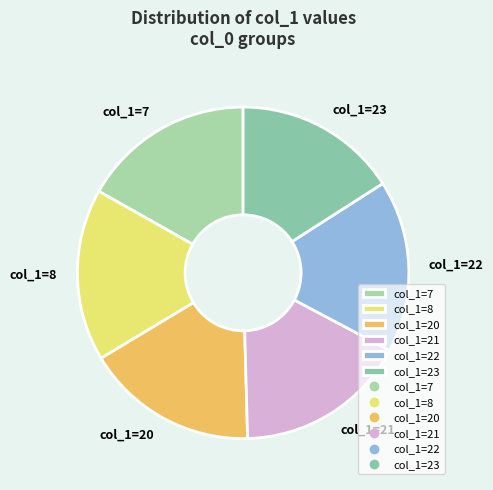

Combined, do col_1=8 and col_1=7 account for over 50%?

No